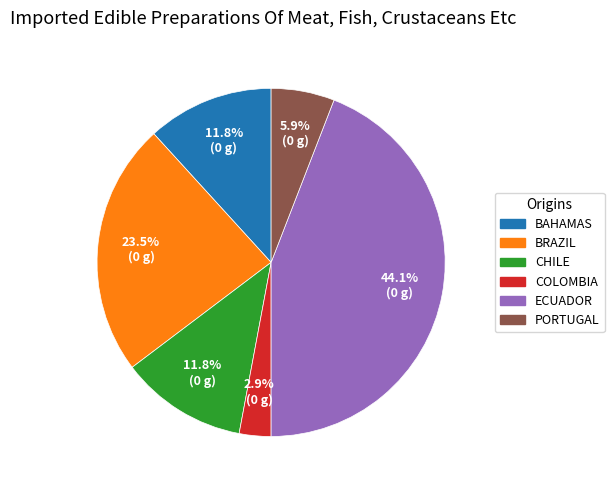

Is there any slice that represents more than half of the pie?

No